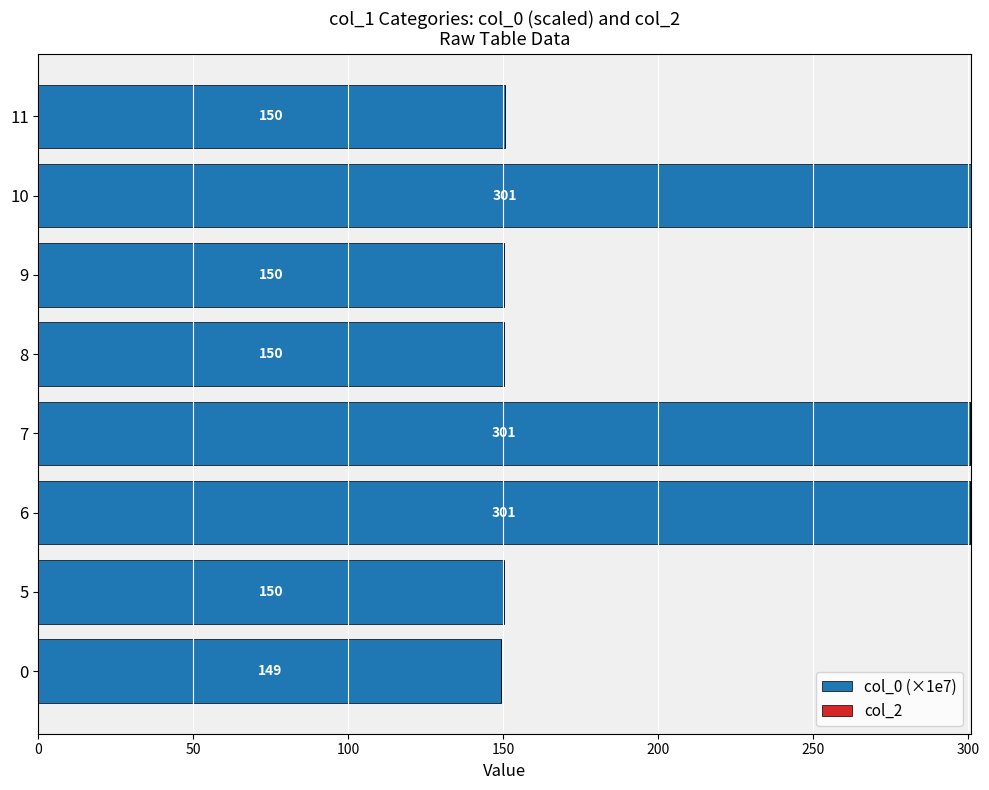

What is the ratio of the value at 0 to the value at 6?

0.5